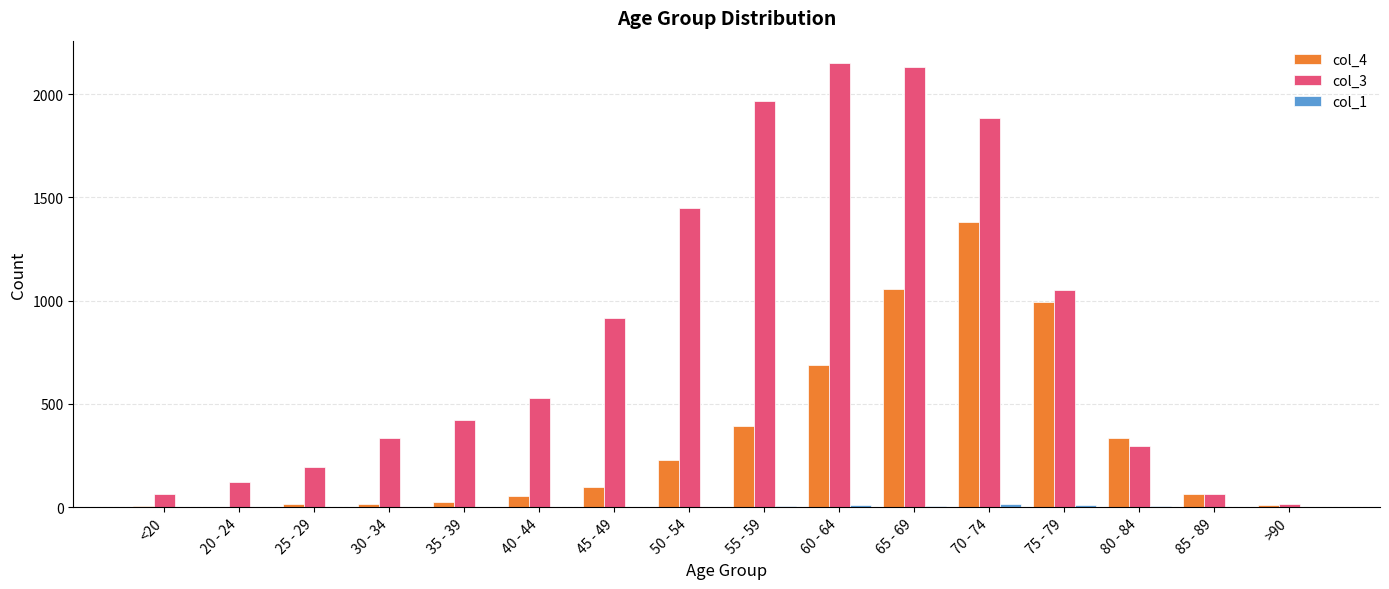

True or false: col_4 has a value of 474 at 70 - 74.

False